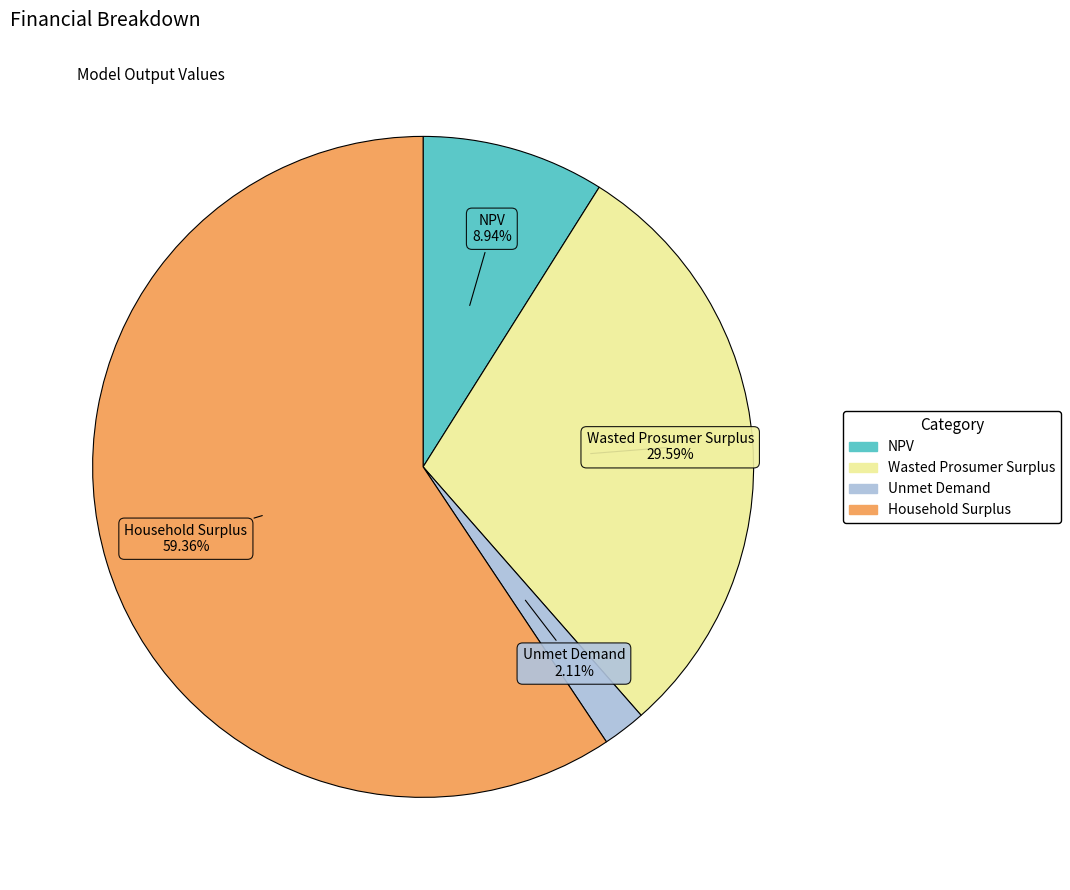

The Unmet Demand slice represents 2% of the pie. True or false?

True